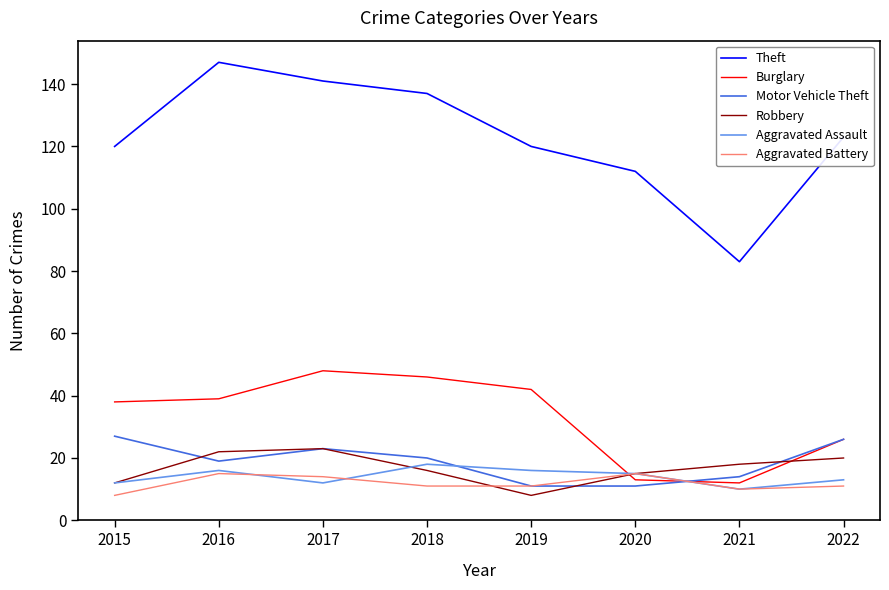

At which label is Burglary closest to 30?

2022